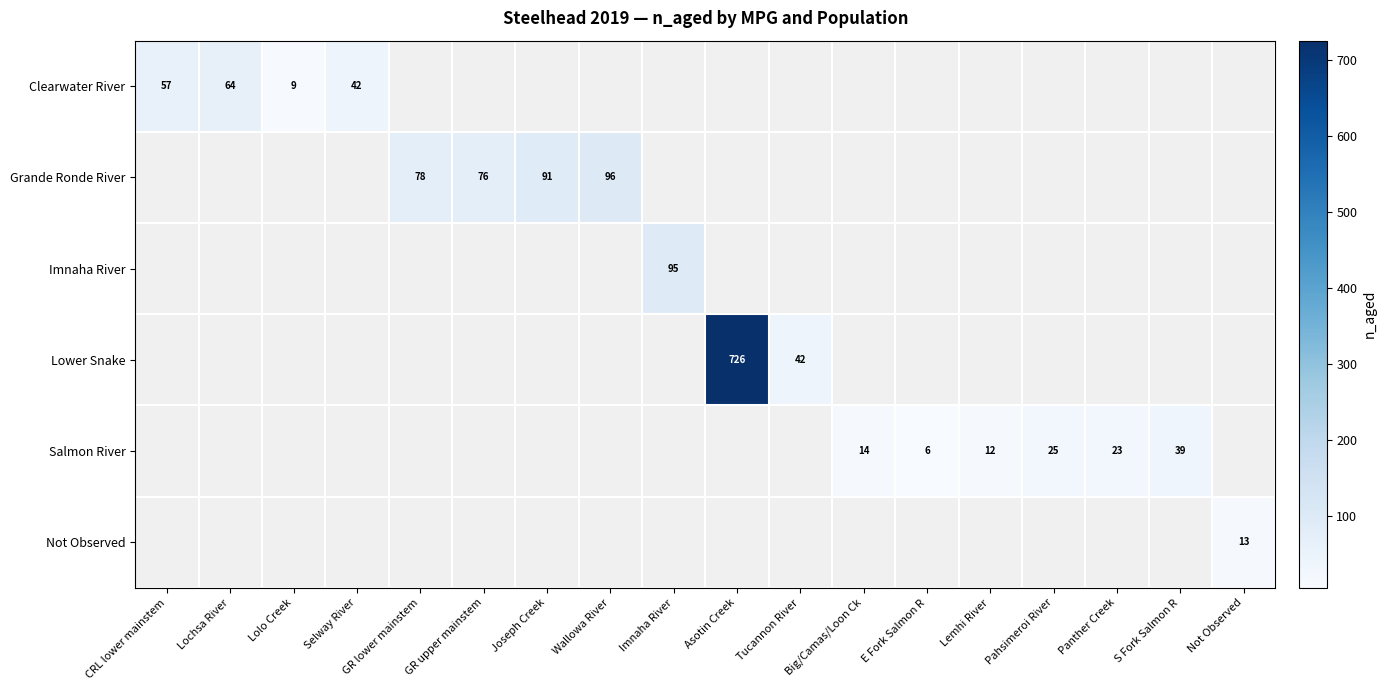

Which has a higher value, Wallowa River or Asotin Creek?

Asotin Creek